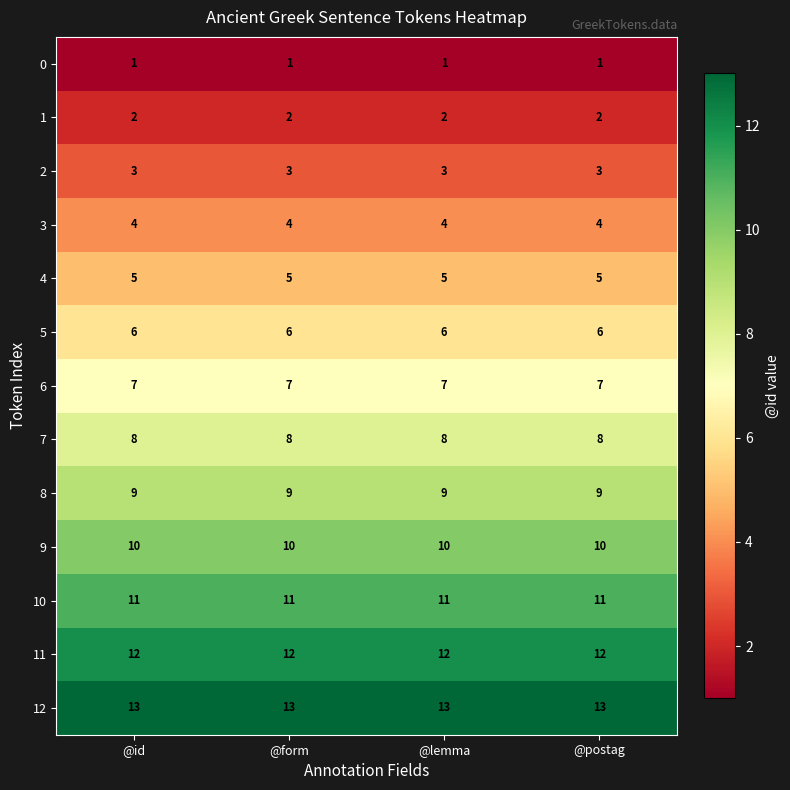

At @postag, list the series in order from largest to smallest.

12, 11, 10, 9, 8, 7, 6, 5, 4, 3, 2, 1, 0